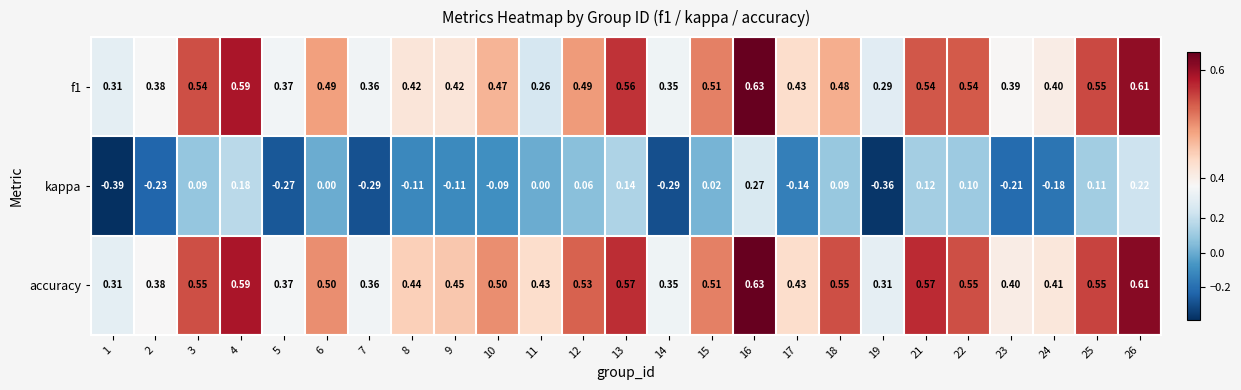

Is the value of f1 at 10 greater than the value of kappa at 23?

Yes